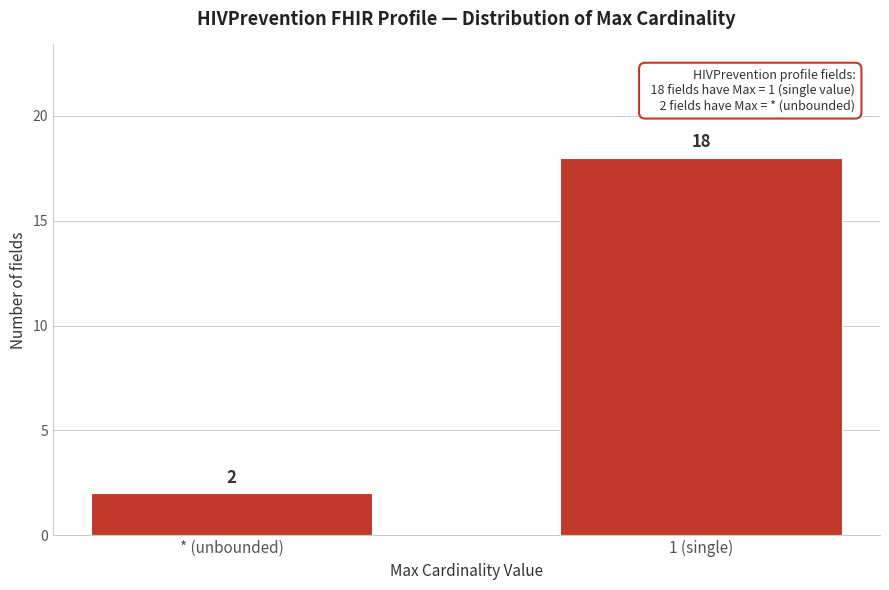

Reading left to right, list all the values displayed in this chart.

* (unbounded)=2	1 (single)=18